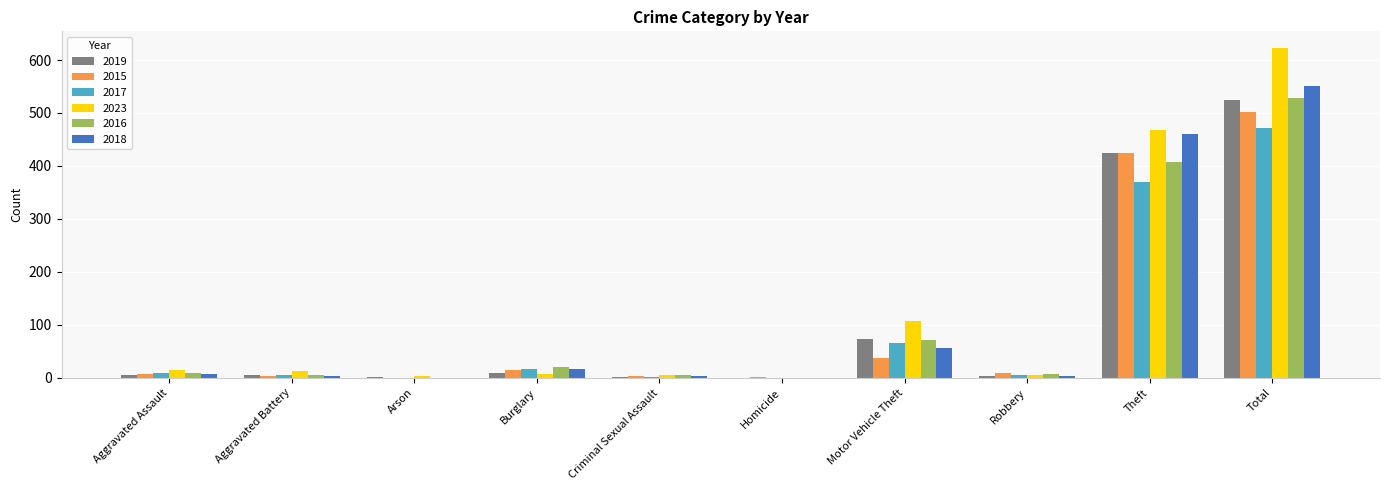

At which category is the sum across all series the highest?

Total